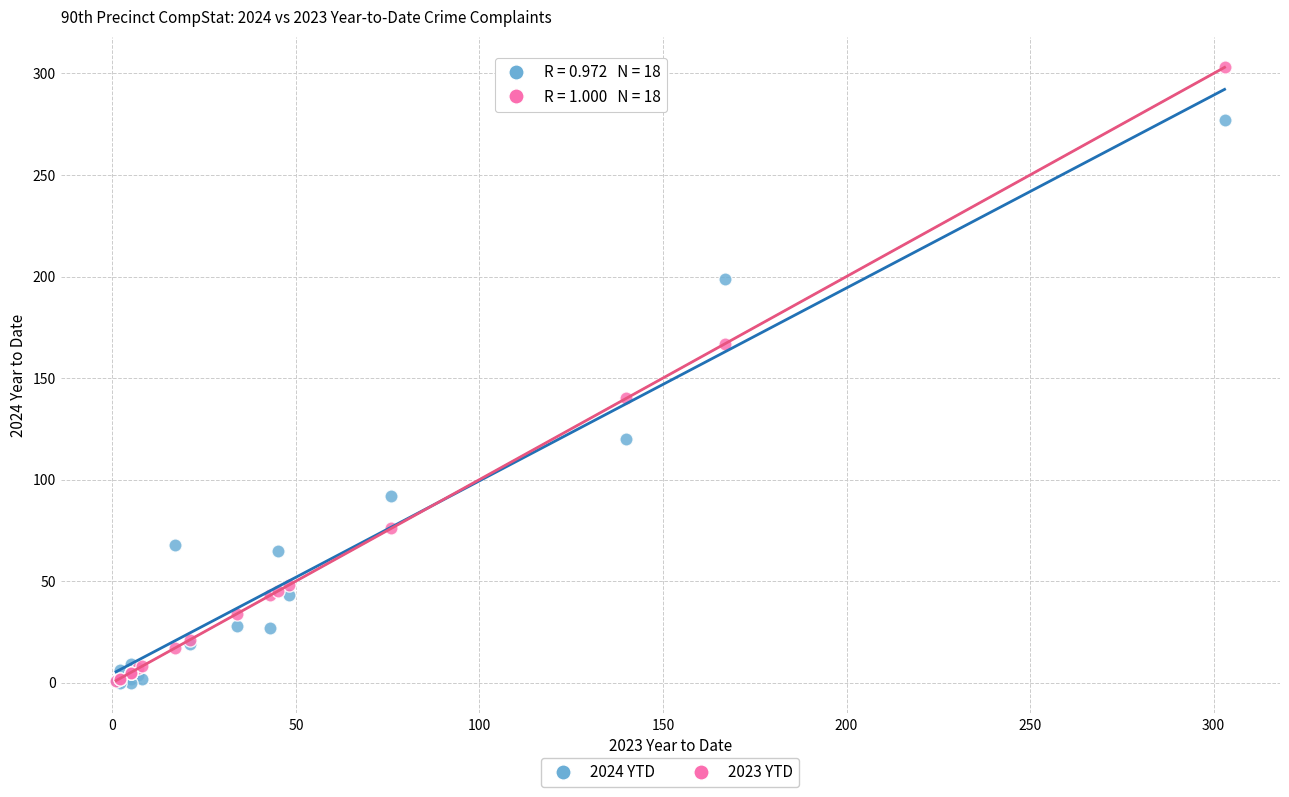

Across all series, what Y value is closest to 151?

140